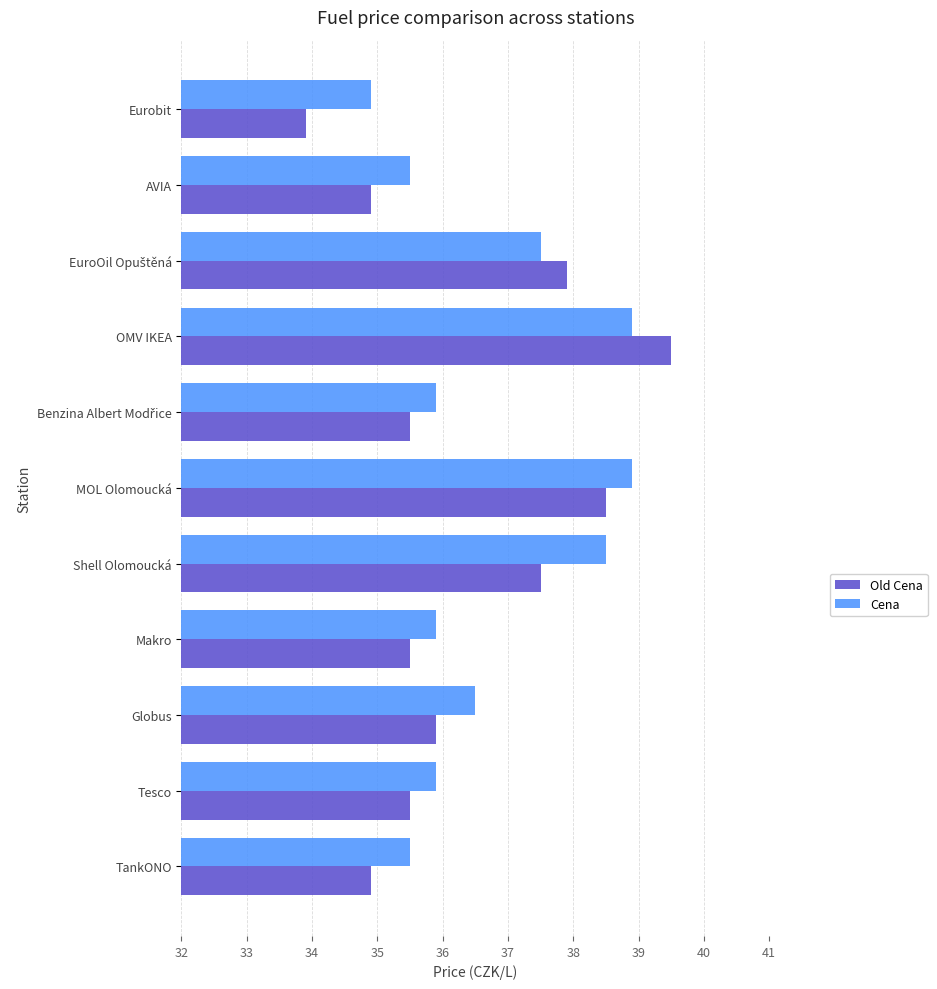

What is the difference between the second highest and minimum values in the Cena series?

4.0